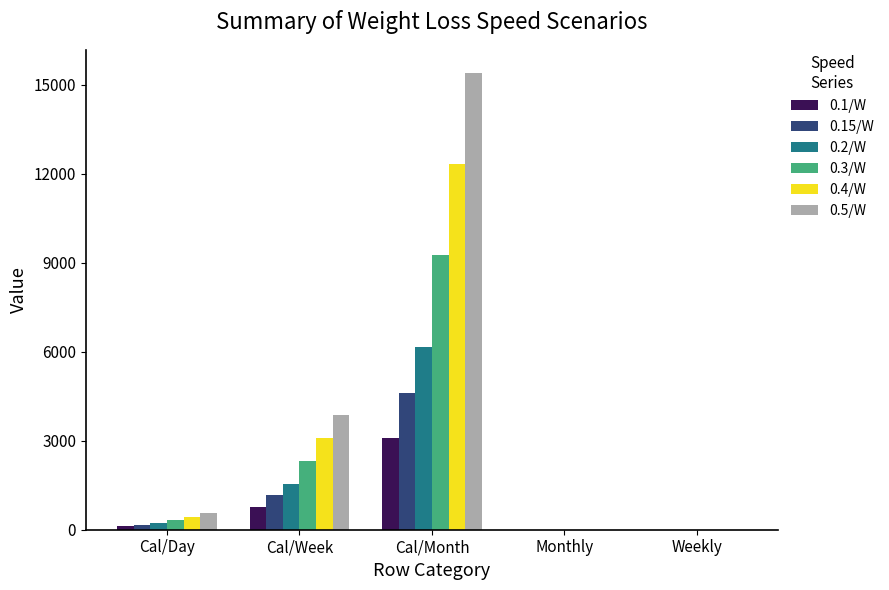

What is the sum of all 0.15/W values?

5940.8